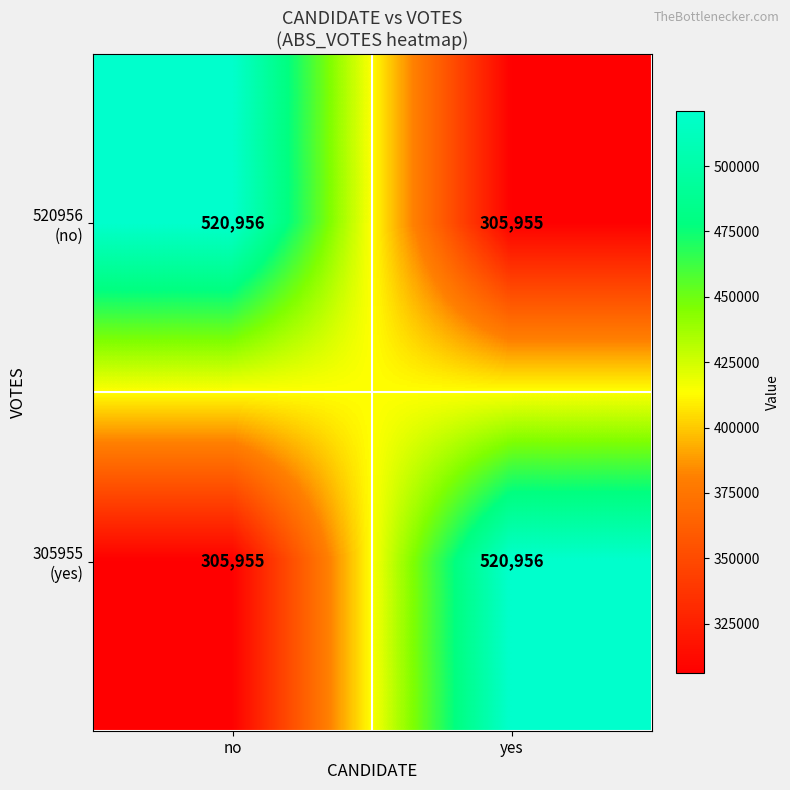

What is the total value across all series at no?

826911